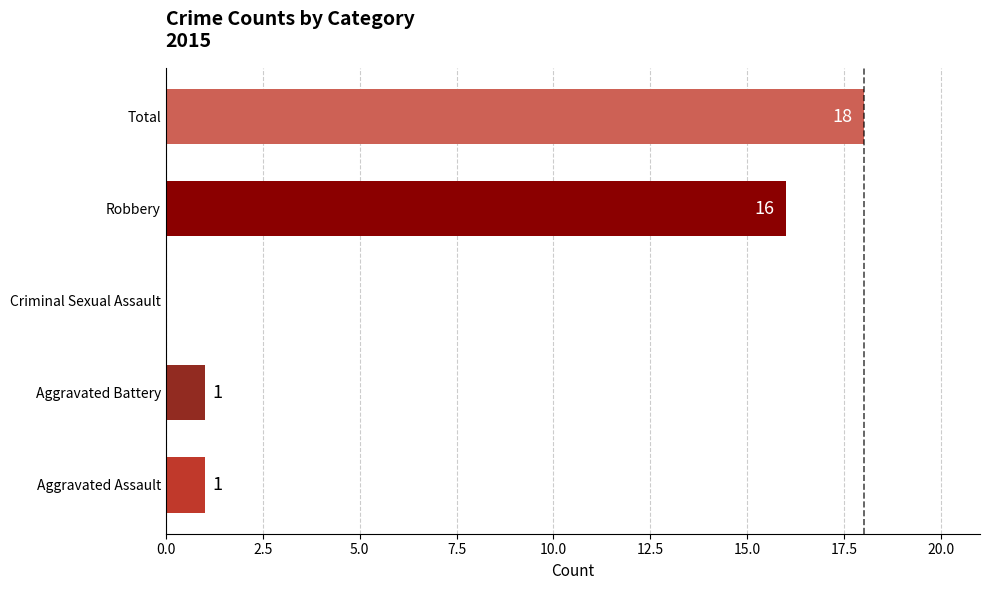

At which label is the value closest to 9?

Robbery